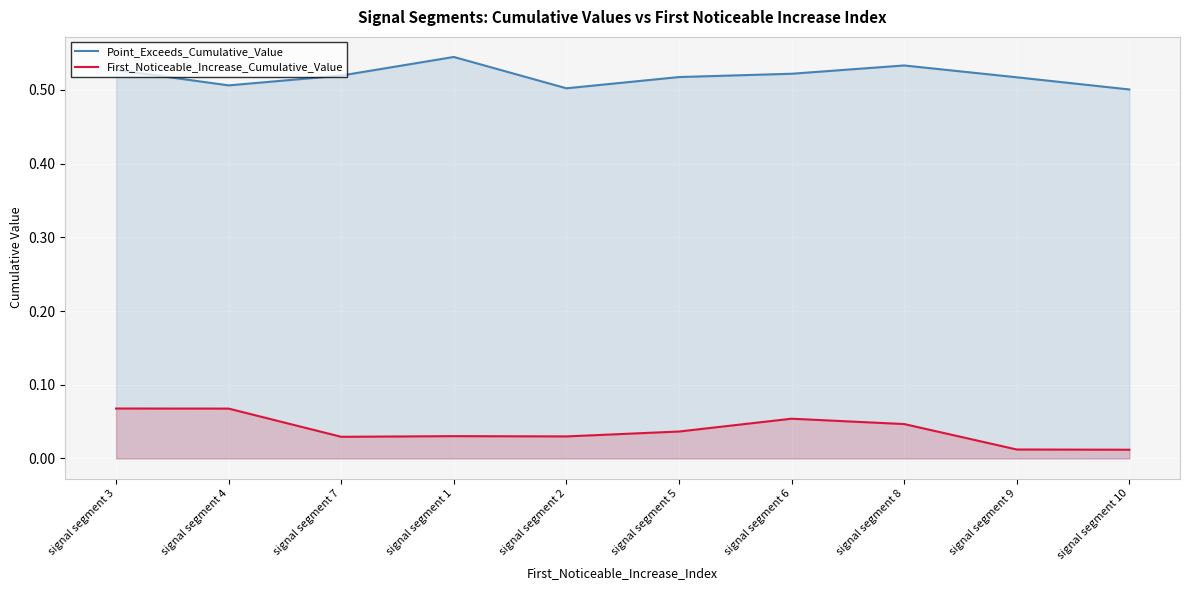

The value of First_Noticeable_Increase_Cumulative_Value at signal segment 1 is 0.0. True or false?

True